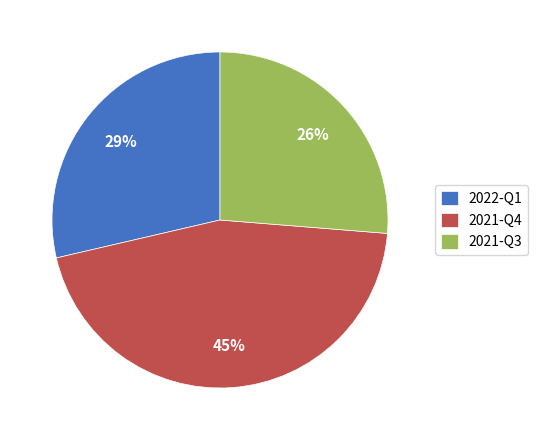

To the nearest percent, what is the difference between the largest and smallest slice percentages?

19%